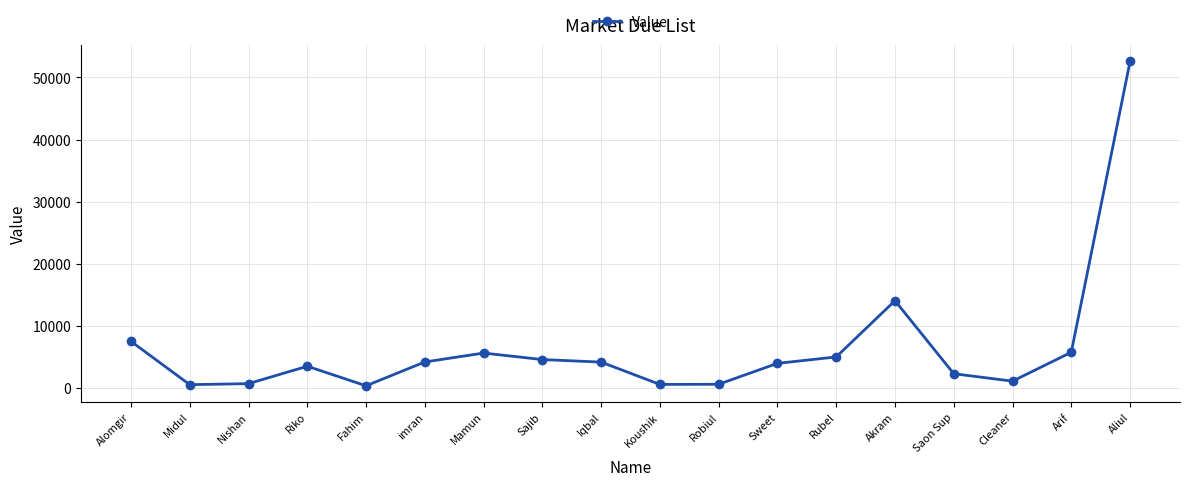

How many series are shown in this chart?

1